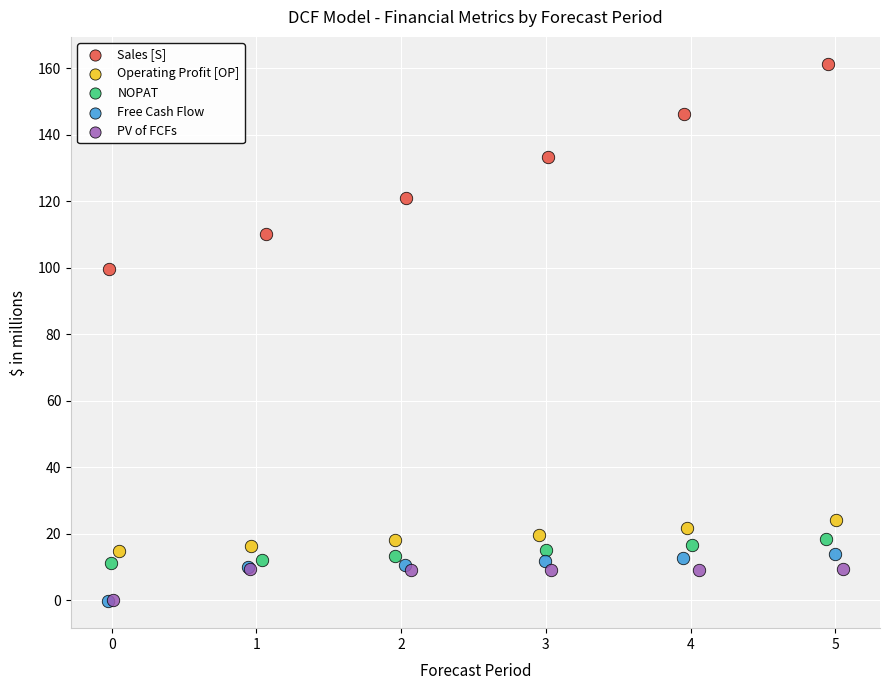

Which series contains the highest Y value?

Sales [S]